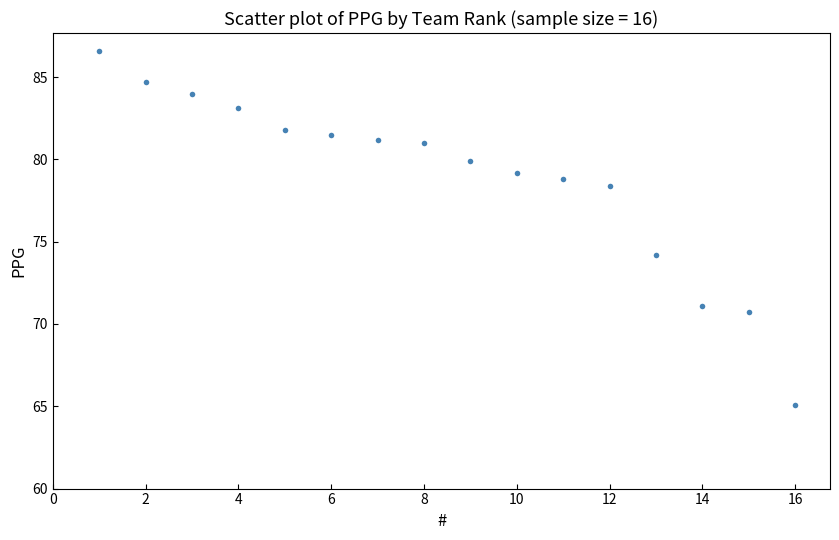

What is the range of Y values (max minus min)?

21.5